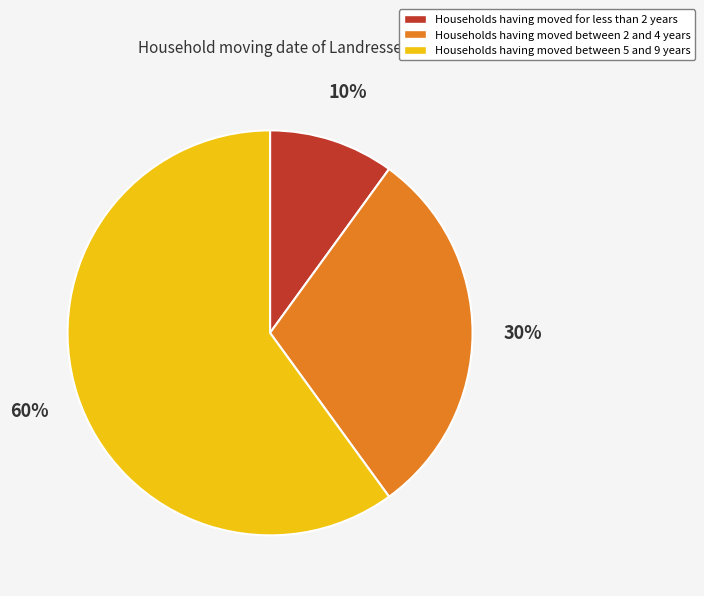

To the nearest percent, what is the difference between the largest and smallest slice percentages?

50%